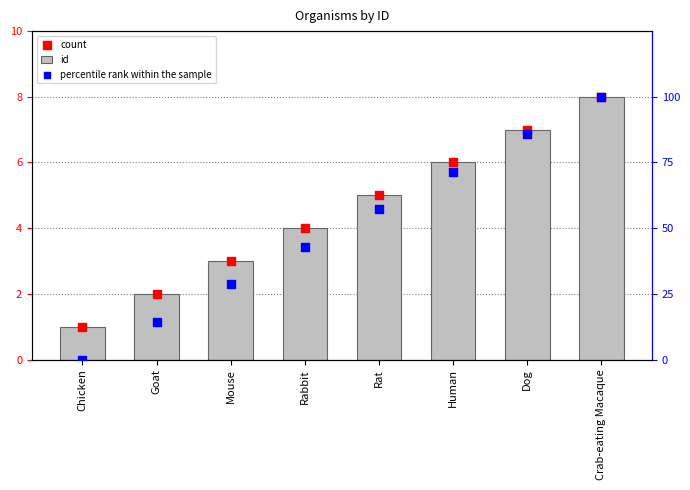

What are all the series names shown in the legend?

id, count, percentile rank within the sample